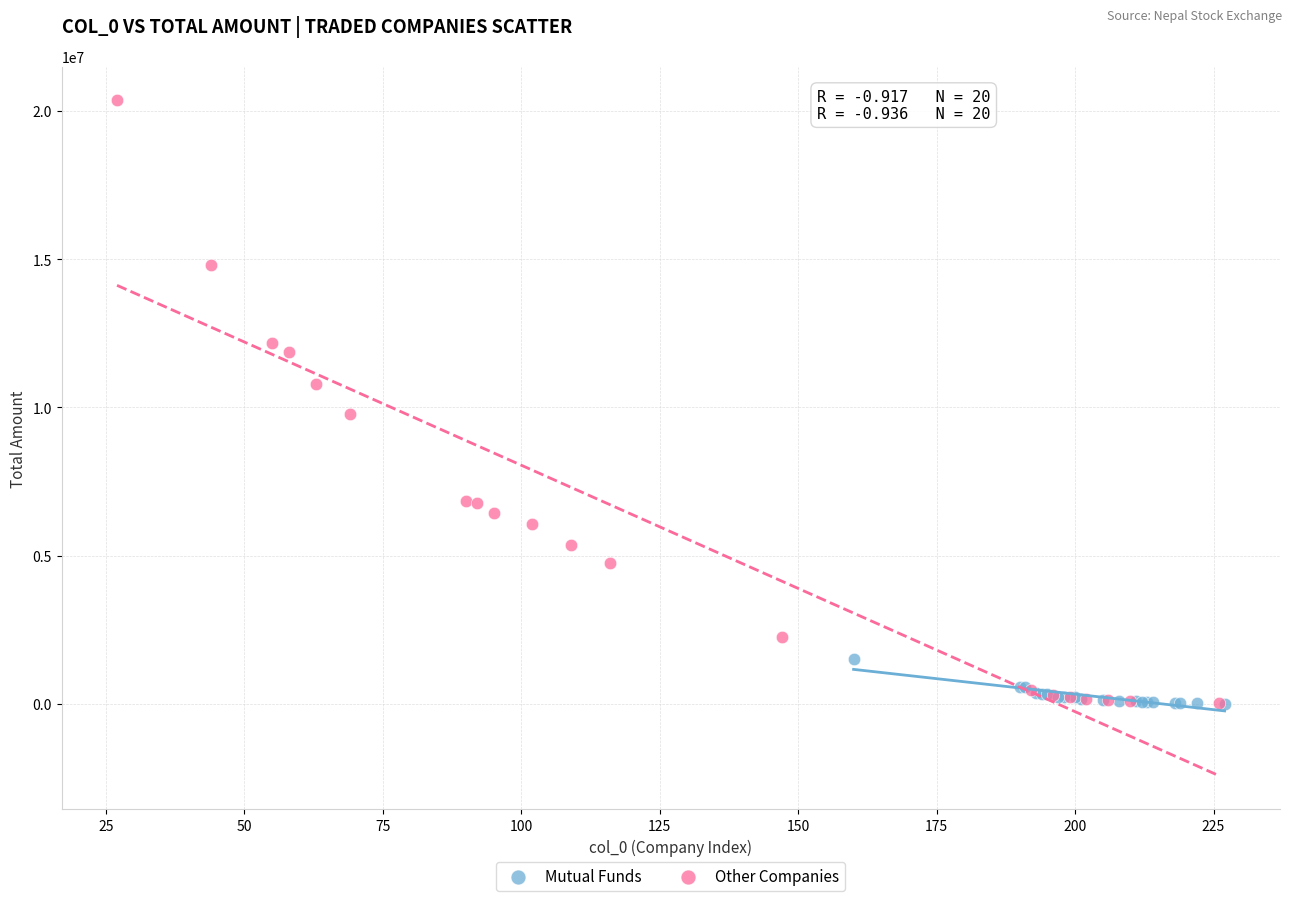

Which series reaches the maximum Y coordinate?

Other Companies